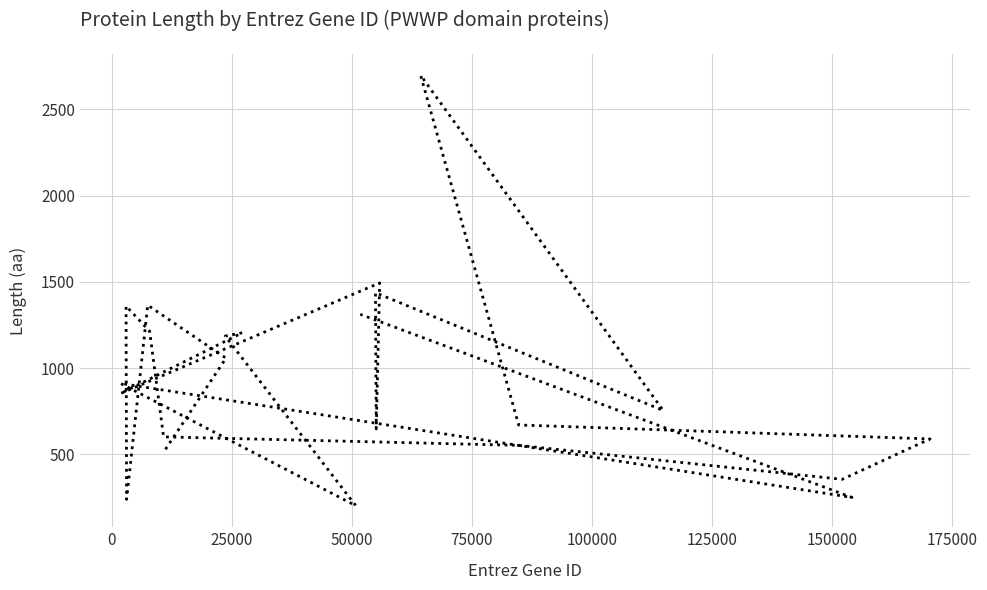

What is the value of the 12th point from the left?

2696